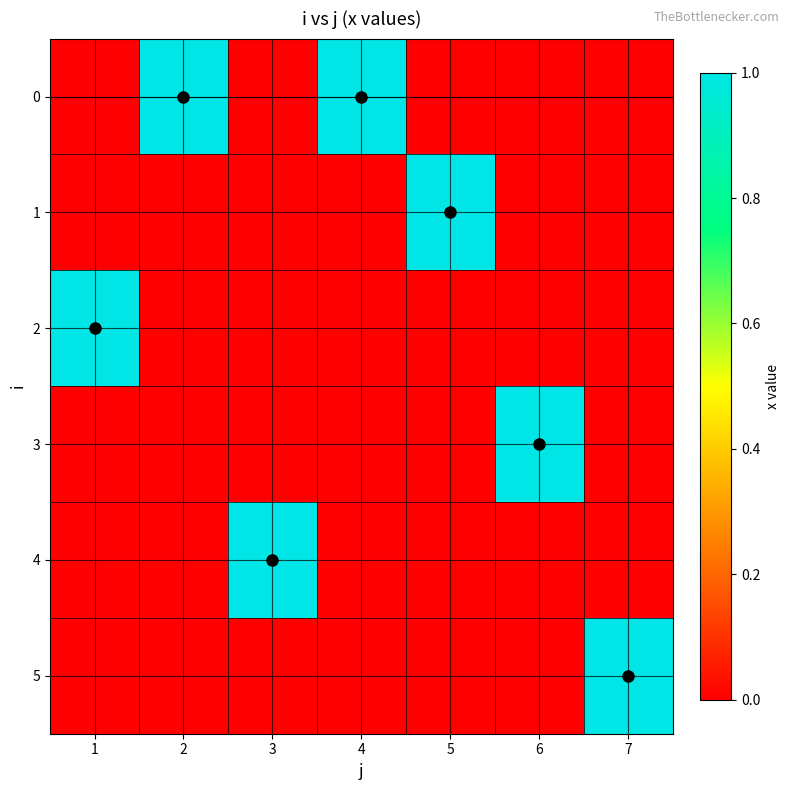

Reading right to left, extract all data points from this chart.

0: 7=0	6=0	5=0	4=1	3=0	2=1	1=0
1: 7=0	6=0	5=1	4=0	3=0	2=0	1=0
2: 7=0	6=0	5=0	4=0	3=0	2=0	1=1
3: 7=0	6=1	5=0	4=0	3=0	2=0	1=0
4: 7=0	6=0	5=0	4=0	3=1	2=0	1=0
5: 7=1	6=0	5=0	4=0	3=0	2=0	1=0